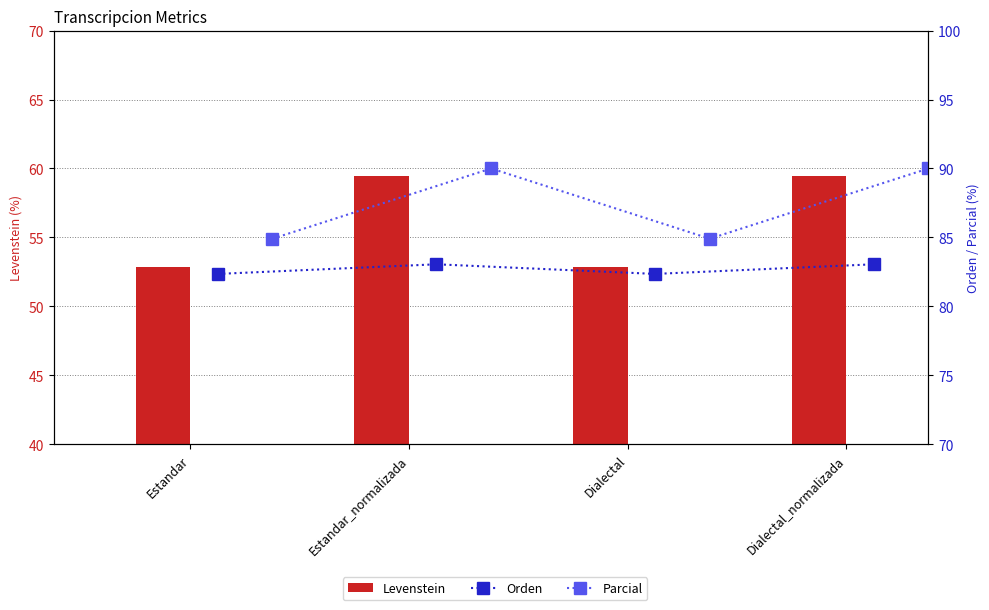

List the series in order of their peak value, lowest first.

Levenstein, Orden, Parcial